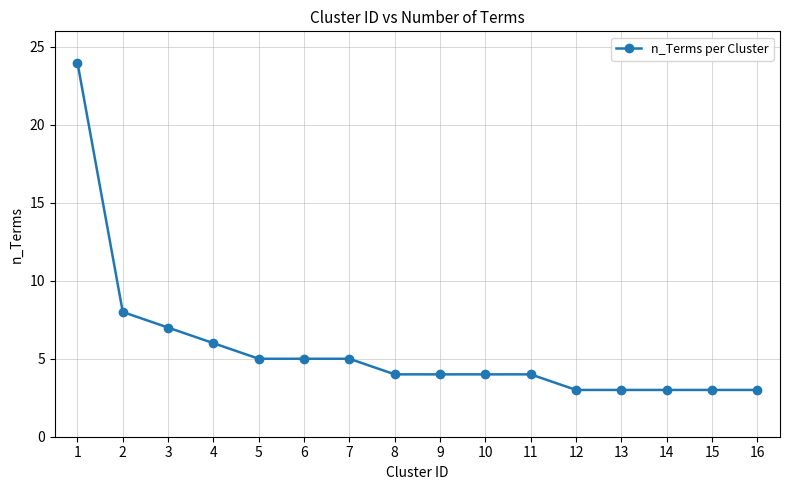

What is the minimum value shown in the chart?

3